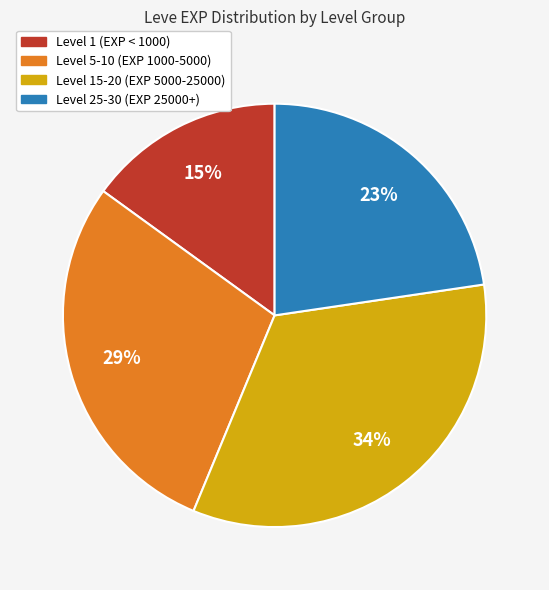

Is there any slice that represents more than half of the pie?

No